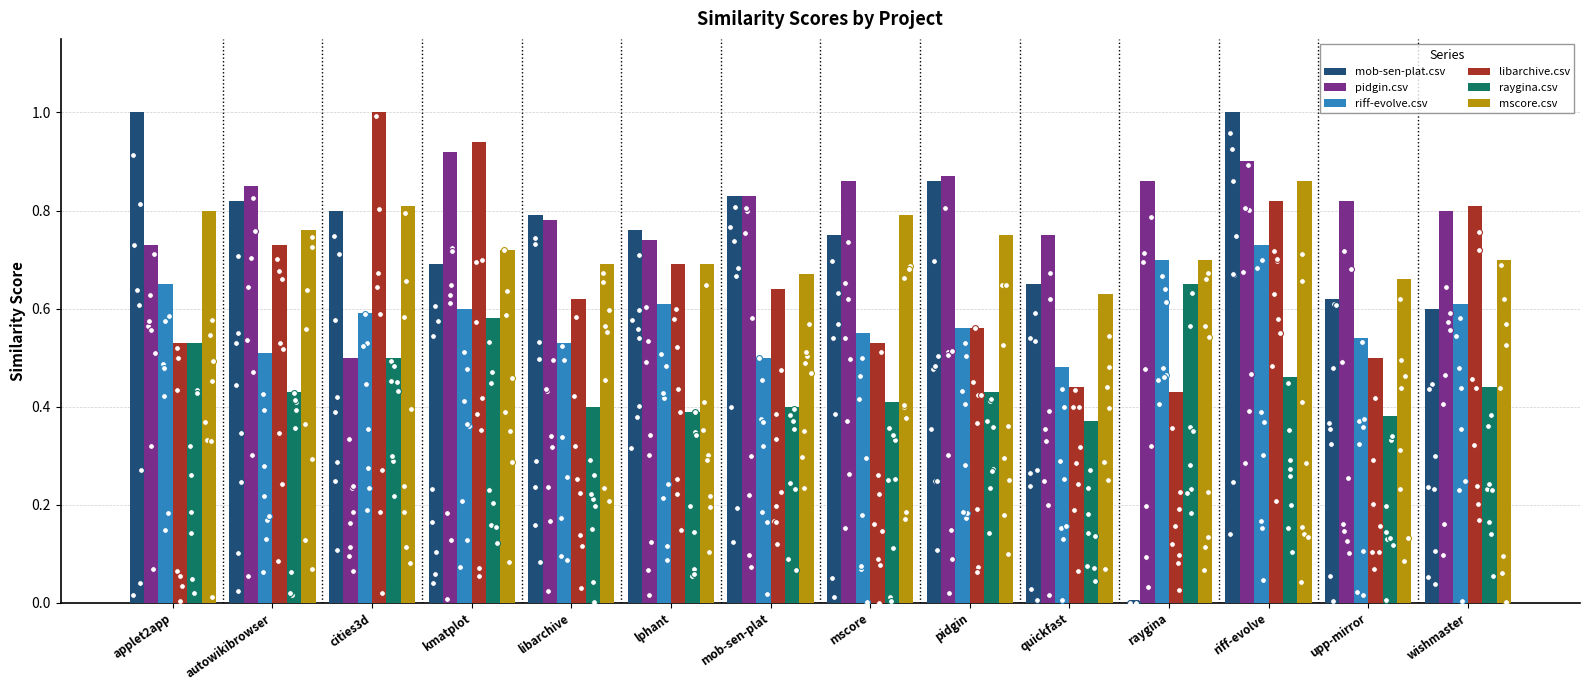

What are all the series names shown in the legend?

mob-sen-plat.csv, pidgin.csv, riff-evolve.csv, libarchive.csv, raygina.csv, mscore.csv